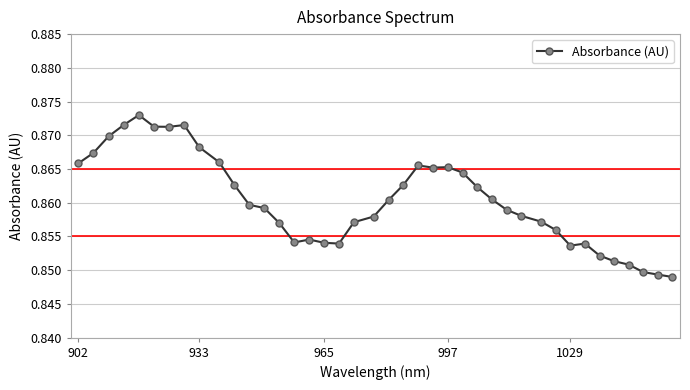

How many values are between 0 and 1?

40